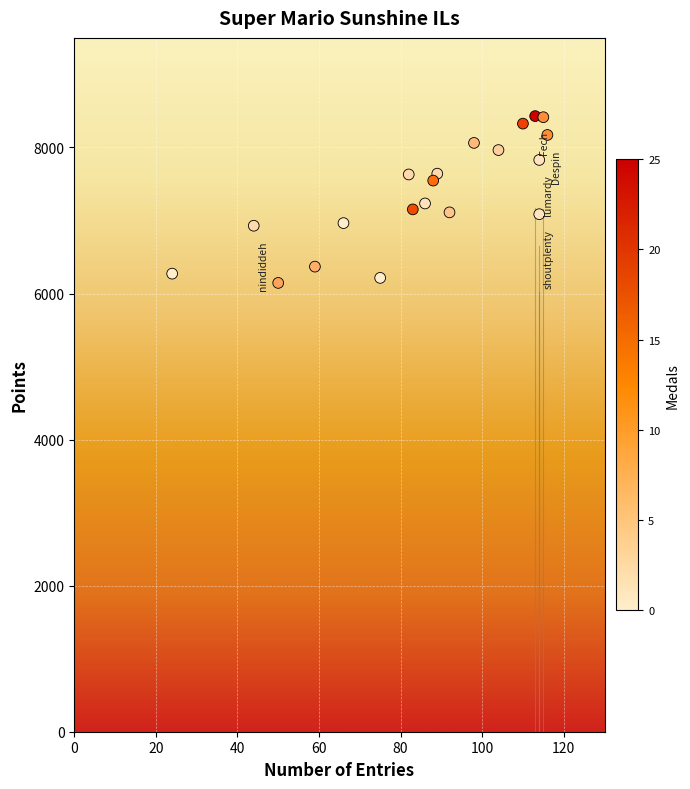

What is the range of X values (max minus min)?

92